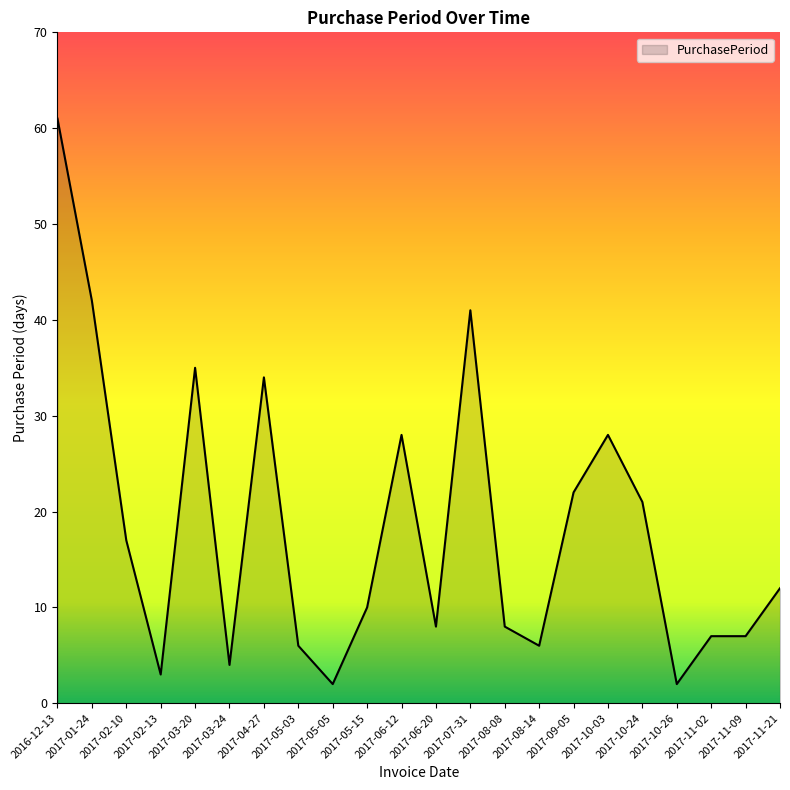

Which label corresponds to the largest value in the chart?

2016-12-13